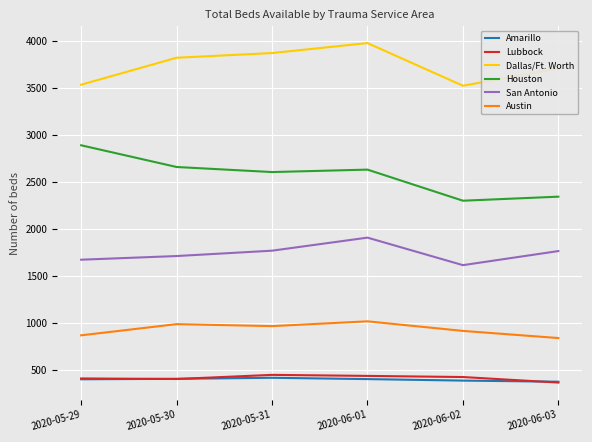

What position from the right is 2020-05-31?

4